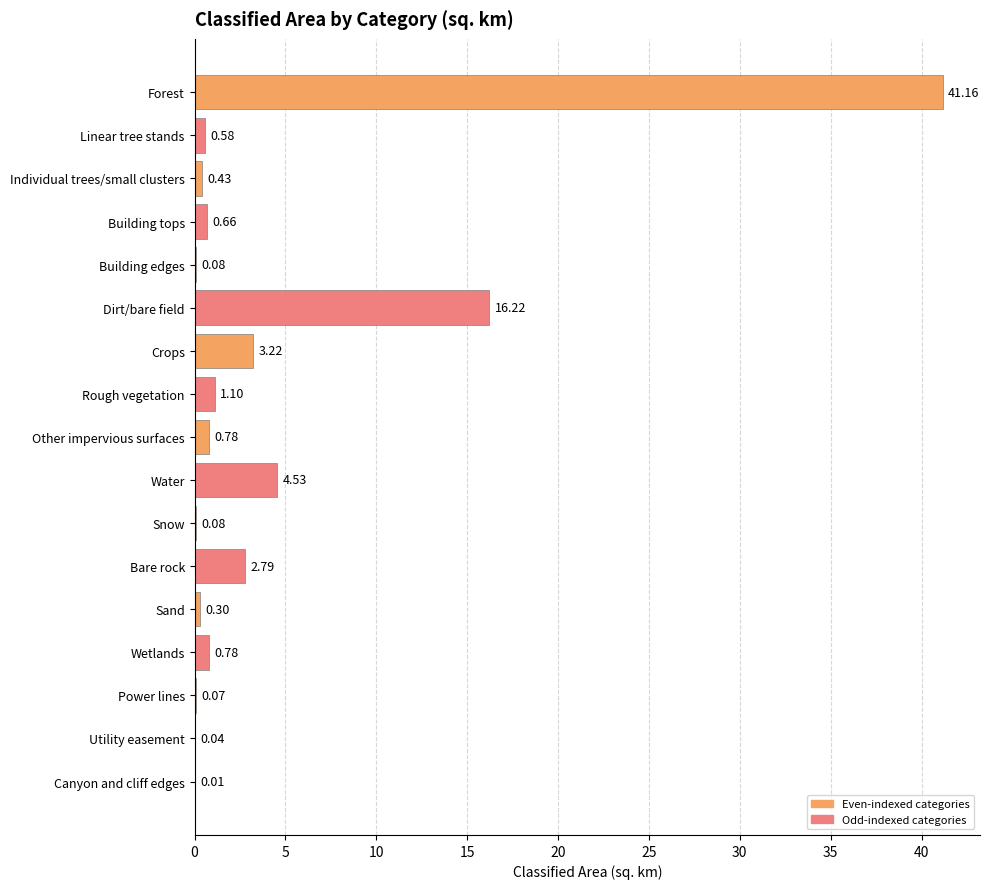

What is the maximum value shown in the chart?

41.2